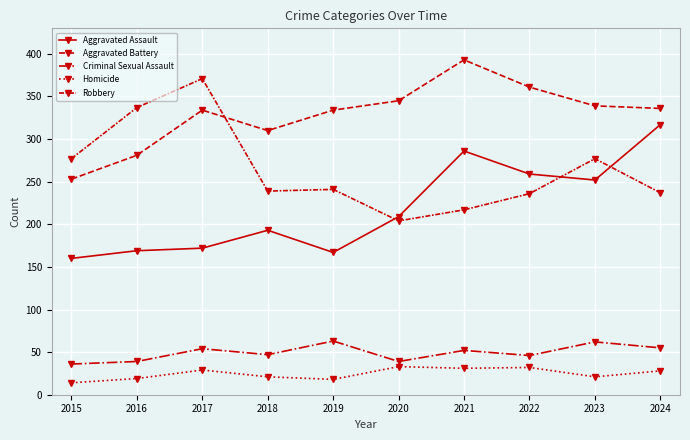

Which series has the widest spread of values?

Robbery